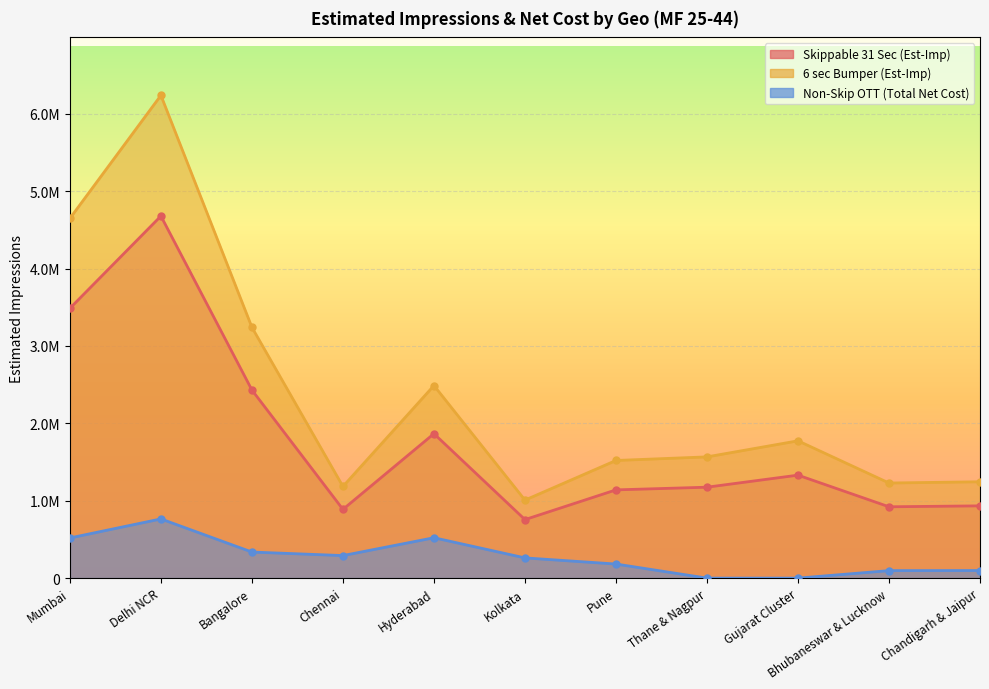

True or false: Skippable 31 Sec (Est-Imp) and 6 sec Bumper (Est-Imp) intersect in this chart.

False